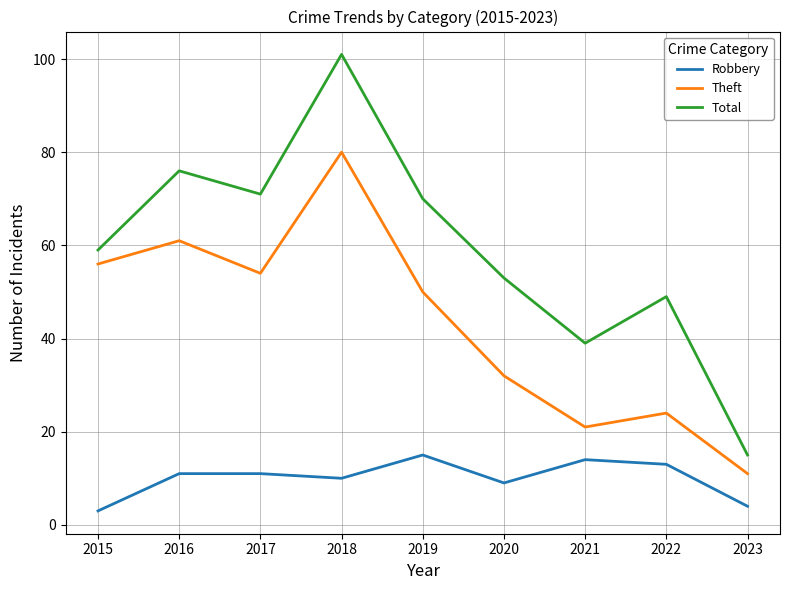

At 2018, list the series in order from smallest to largest.

Robbery, Theft, Total